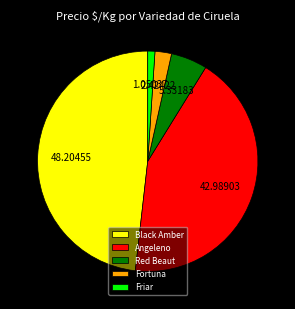

Do Angeleno and Black Amber together represent more than half of the pie?

Yes